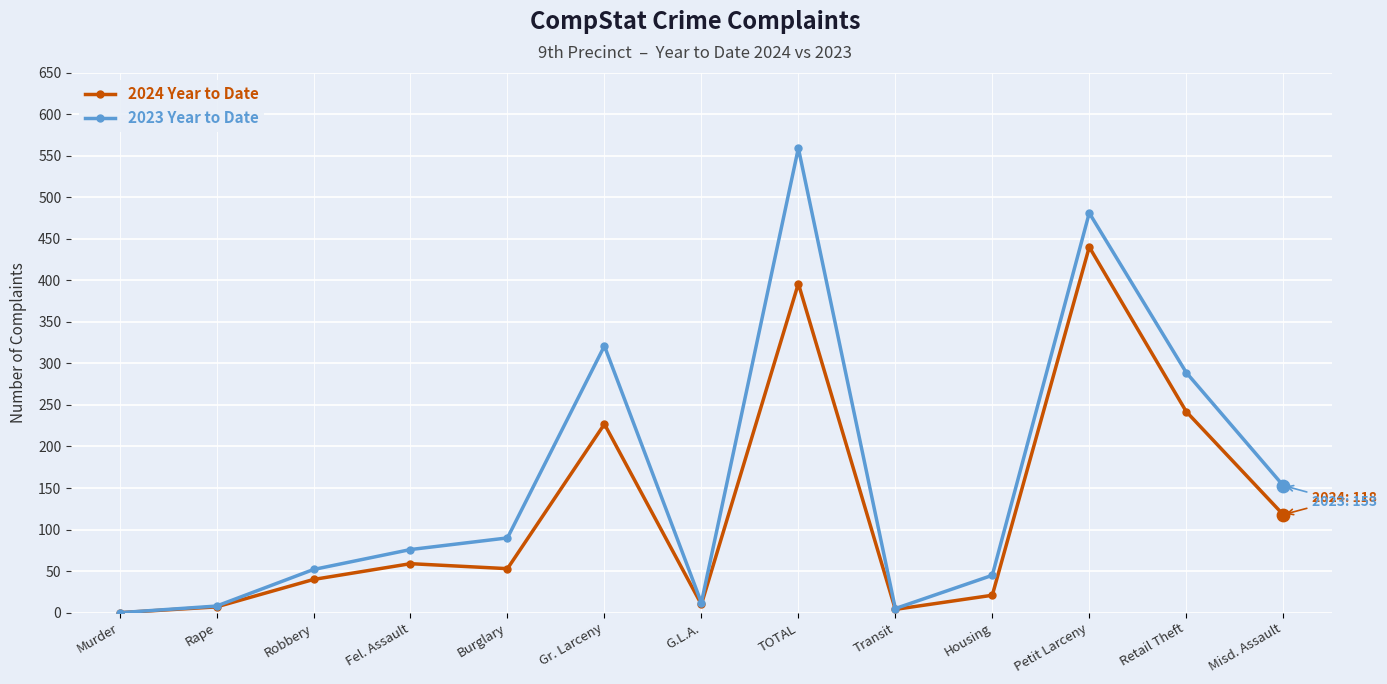

Between Robbery and Retail Theft, which series saw the biggest shift?

2023 Year to Date